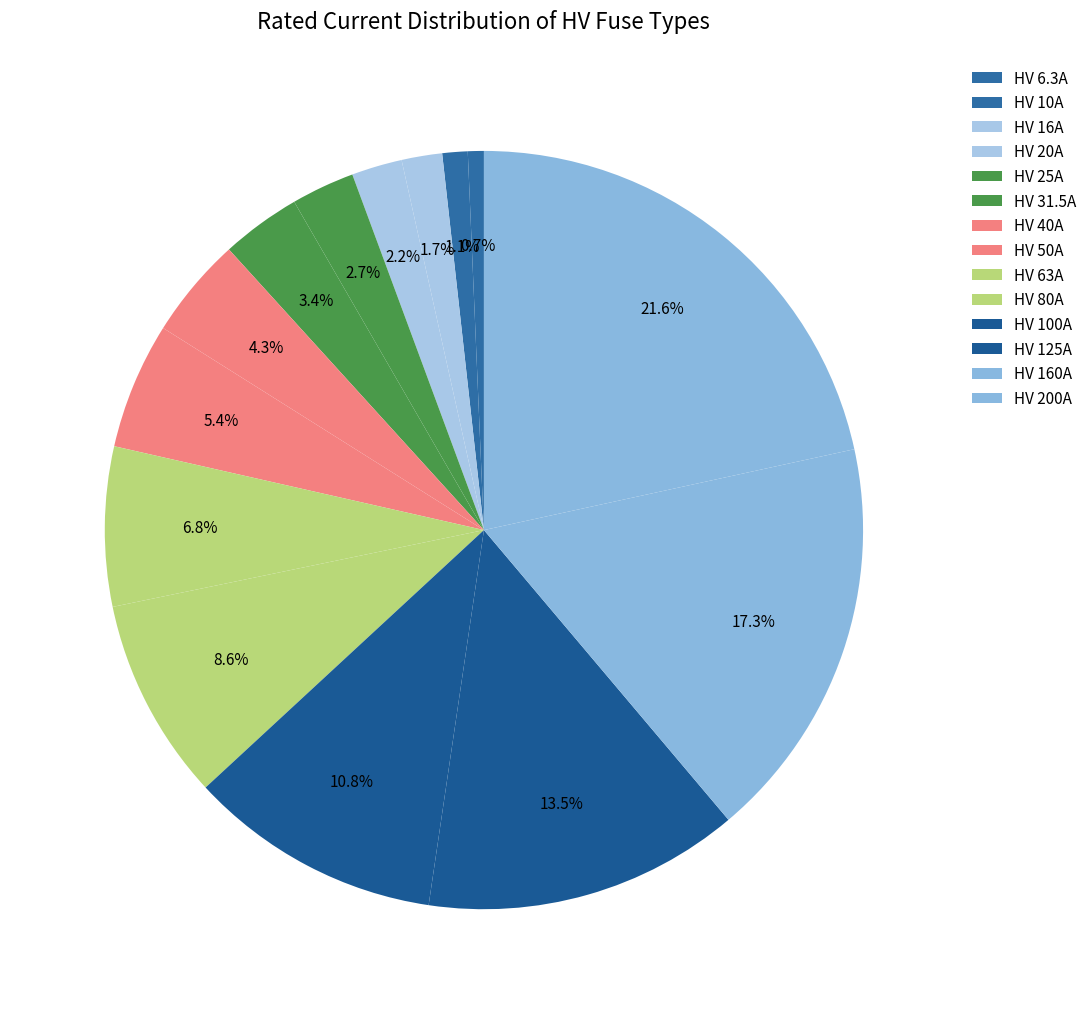

Does any single category account for the majority?

No